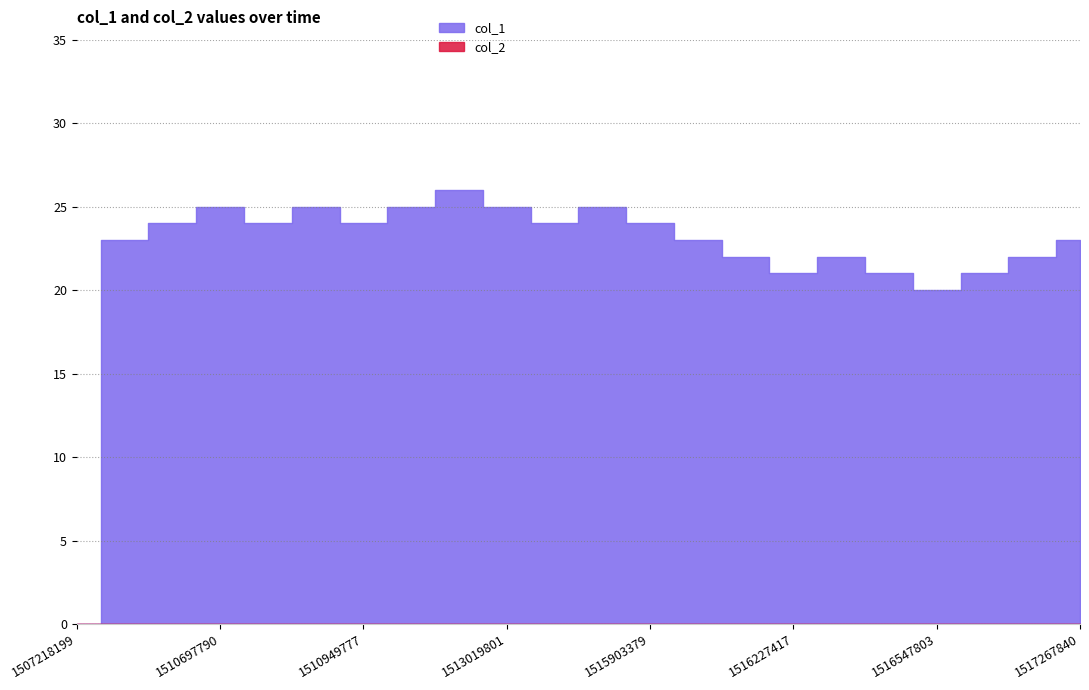

Which category has the highest value across all series?

1511975768